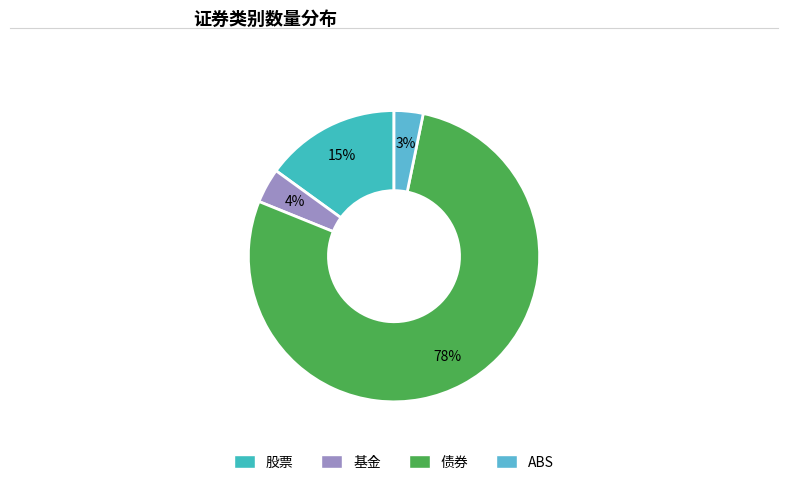

To the nearest percent, what portion does 债券 represent?

78%